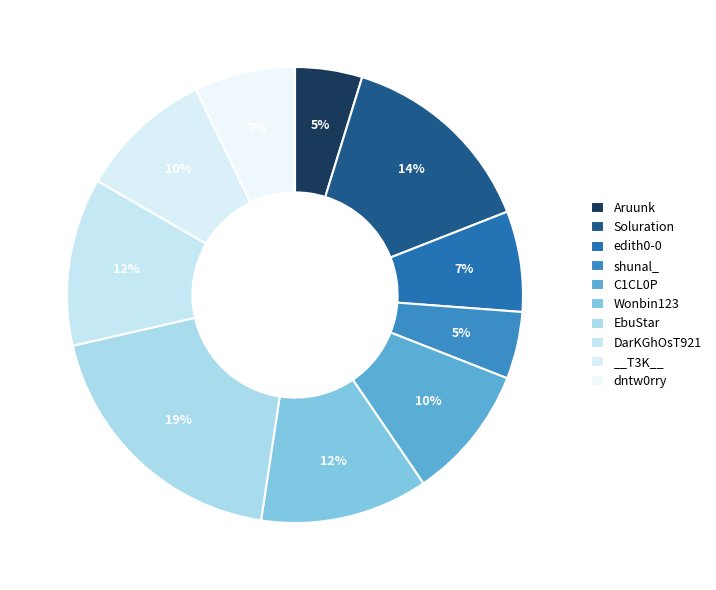

Is the sum of Aruunk and edith0-0 greater than half?

No